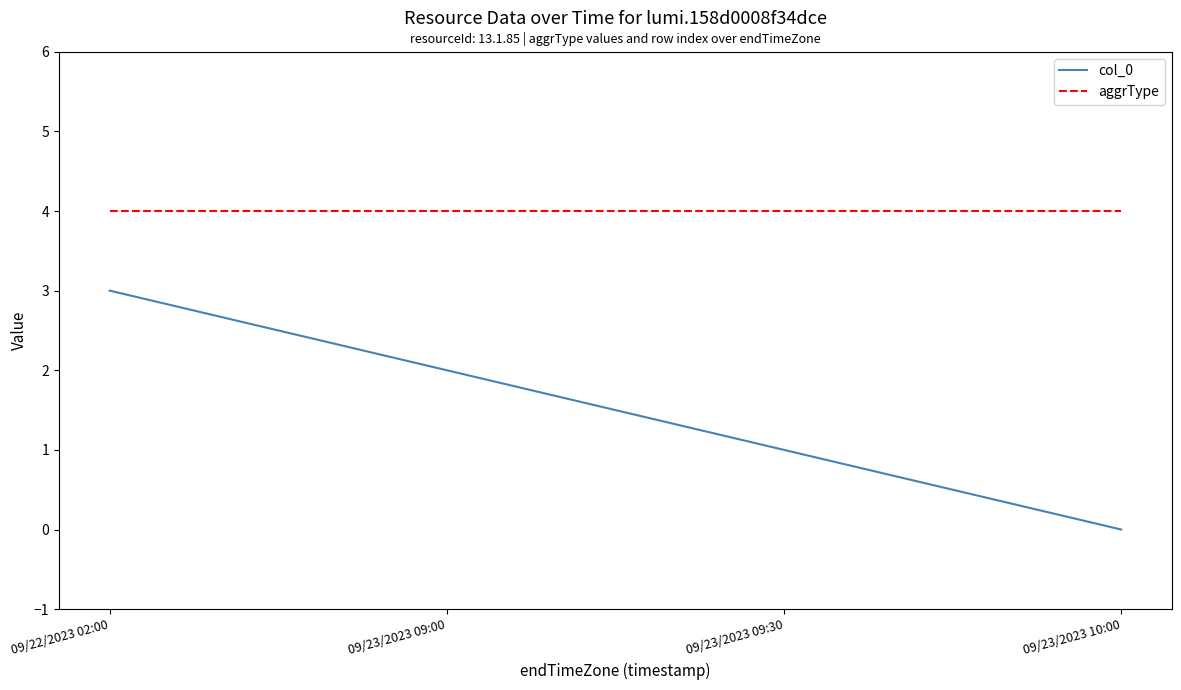

Rank the series at 09/22/2023 02:00 from highest to lowest value.

aggrType, col_0